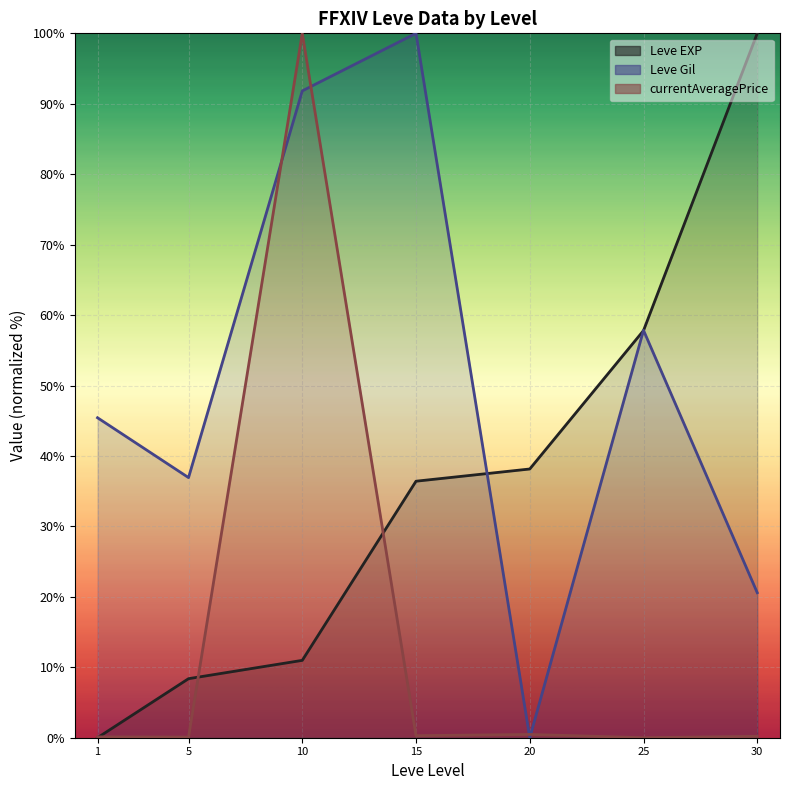

True or false: the data shows 38.2 at 20.

True